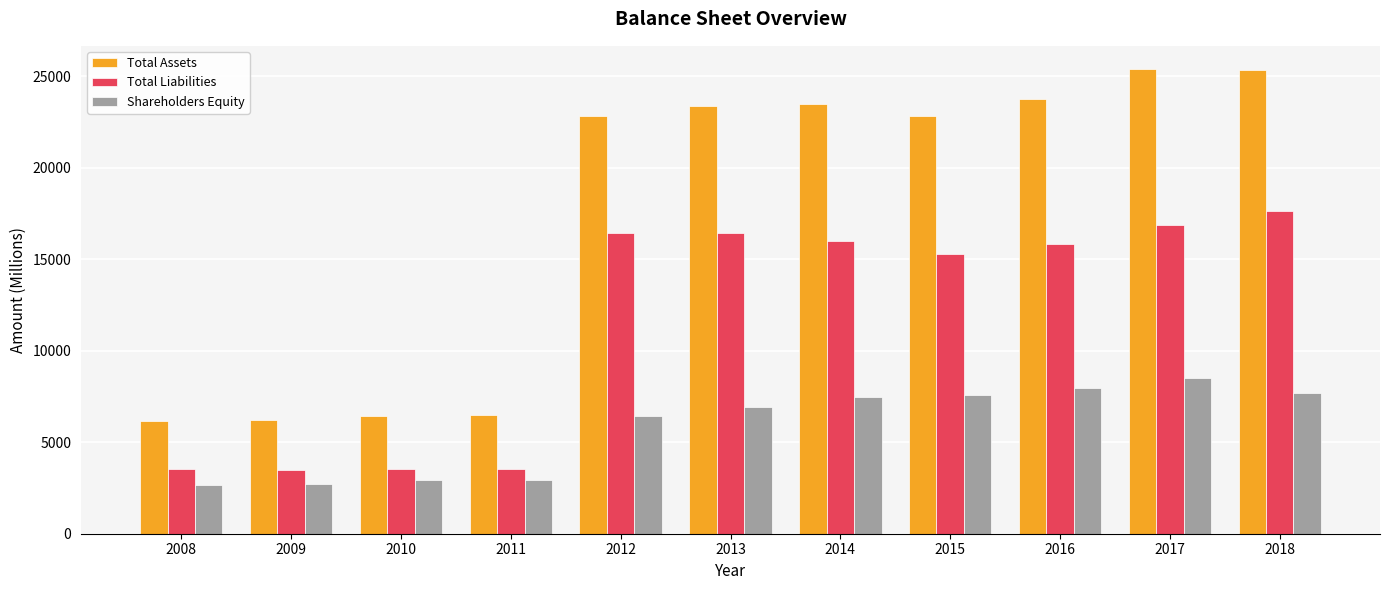

Rank the series by their maximum value, from highest to lowest.

Total Assets, Total Liabilities, Shareholders Equity